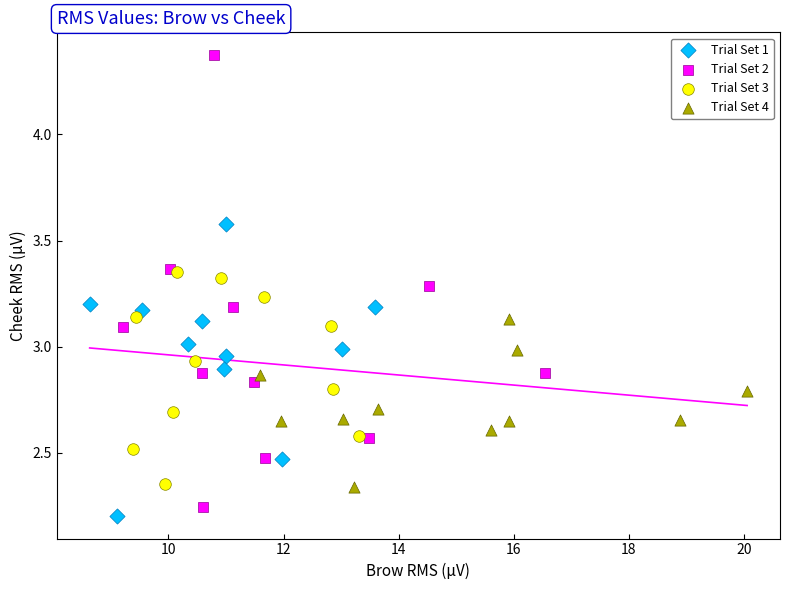

Which series has the largest Y range (max minus min)?

Trial Set 2